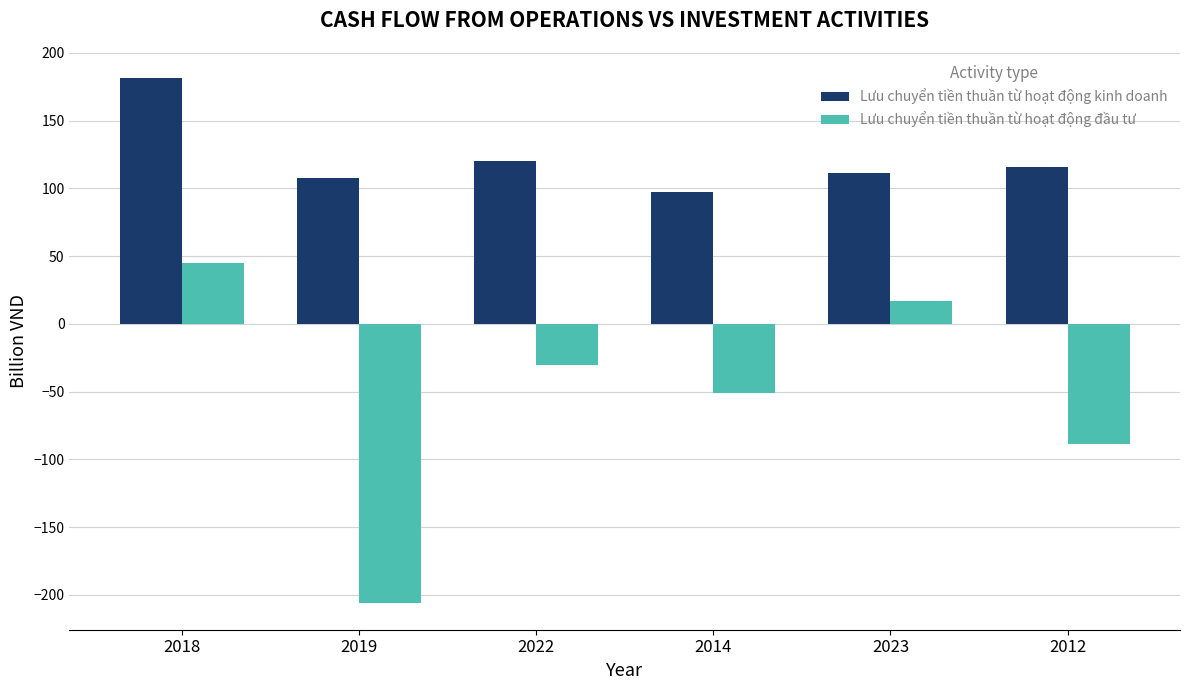

At which category is the sum across all series the highest?

2018